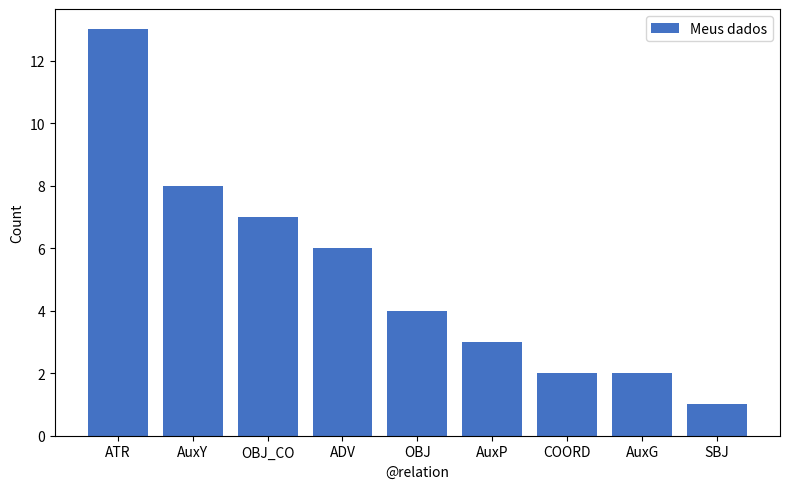

What position from the right is ATR?

9